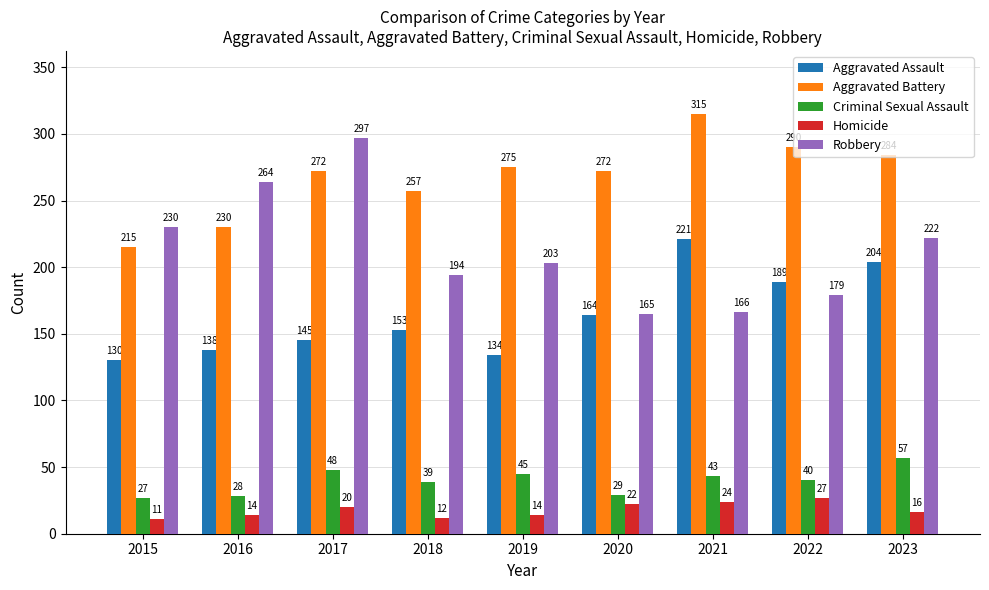

Rank the categories by Aggravated Assault value from lowest to highest.

2015, 2019, 2016, 2017, 2018, 2020, 2022, 2023, 2021